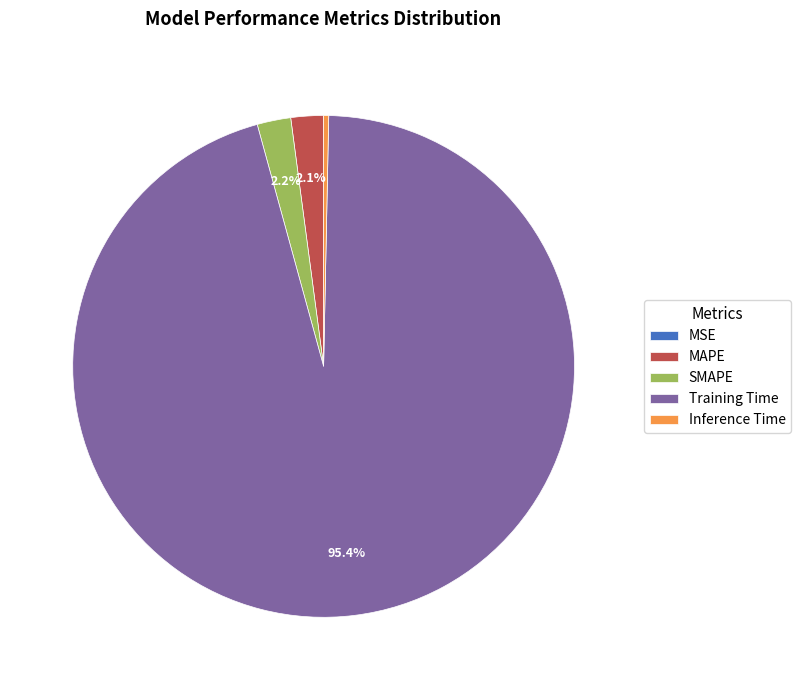

Between SMAPE and Training Time, which is larger?

Training Time